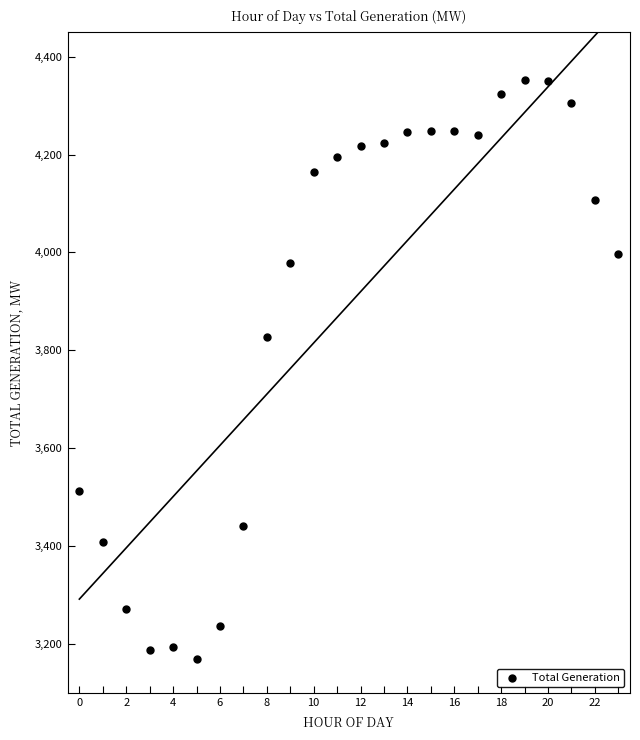

What is the range of Y values (max minus min)?

1182